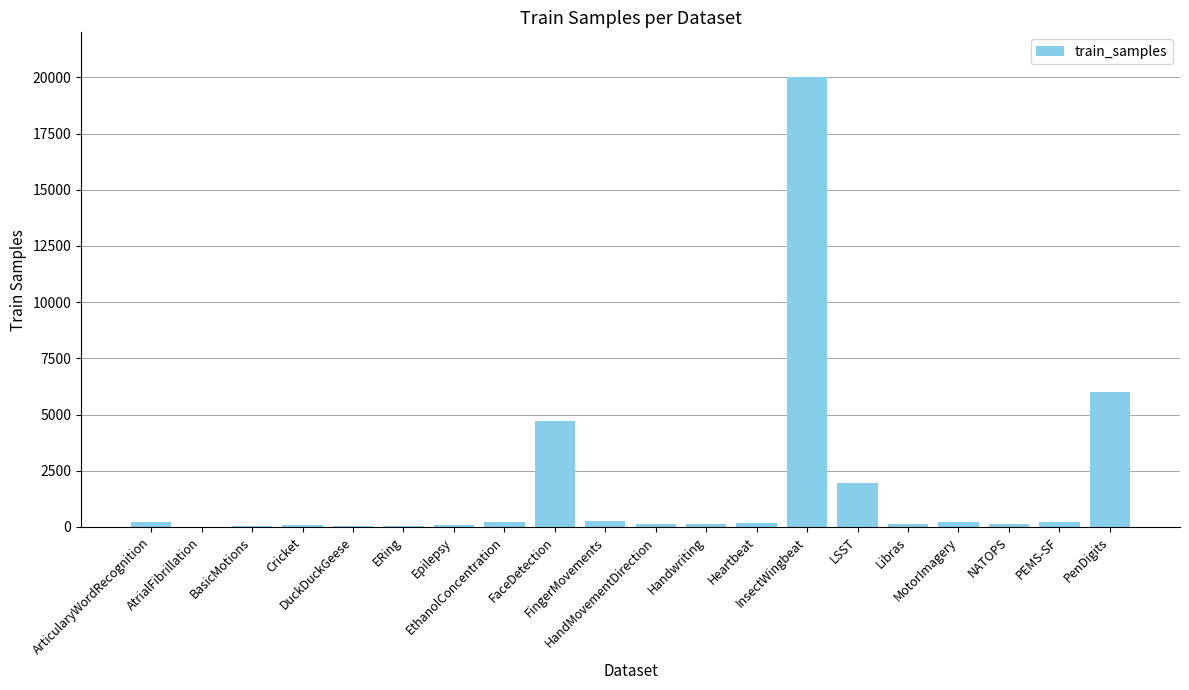

What is the sum of all values?

34791